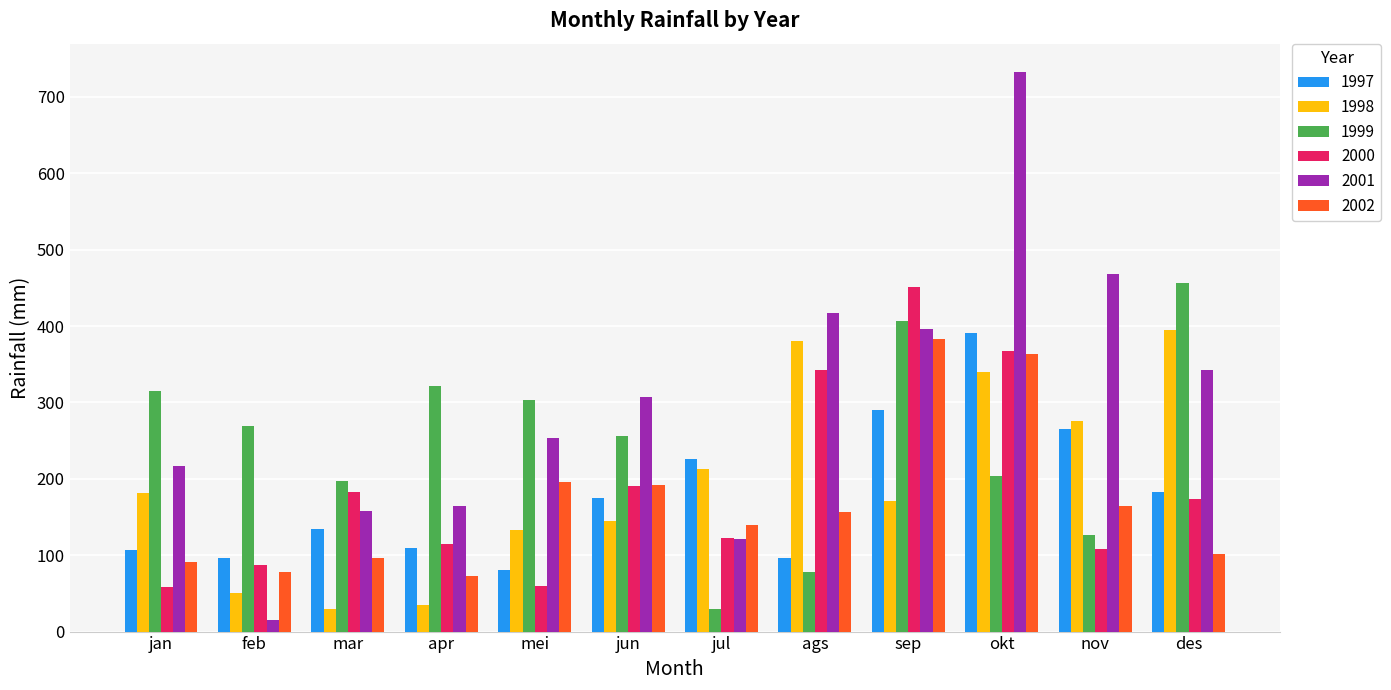

What position from the left is nov?

11